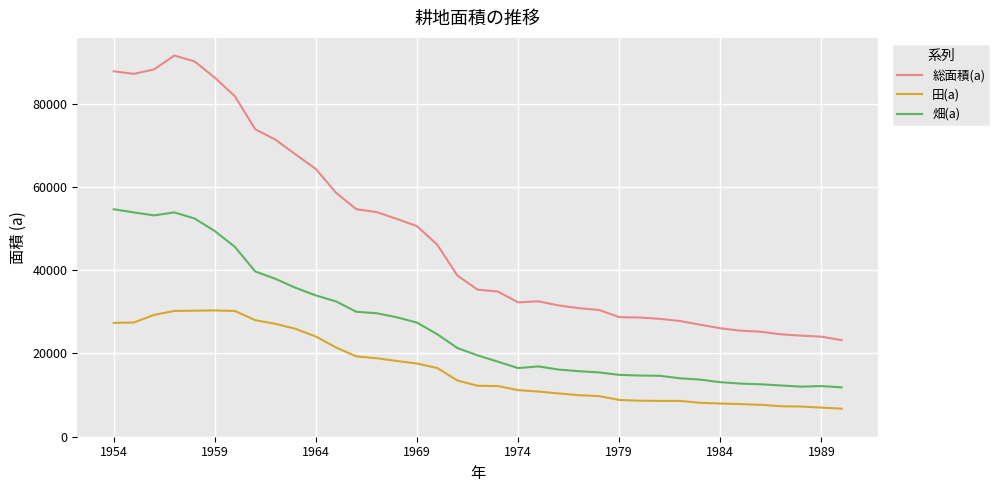

At how many categories does at least one series exceed 65244?

10